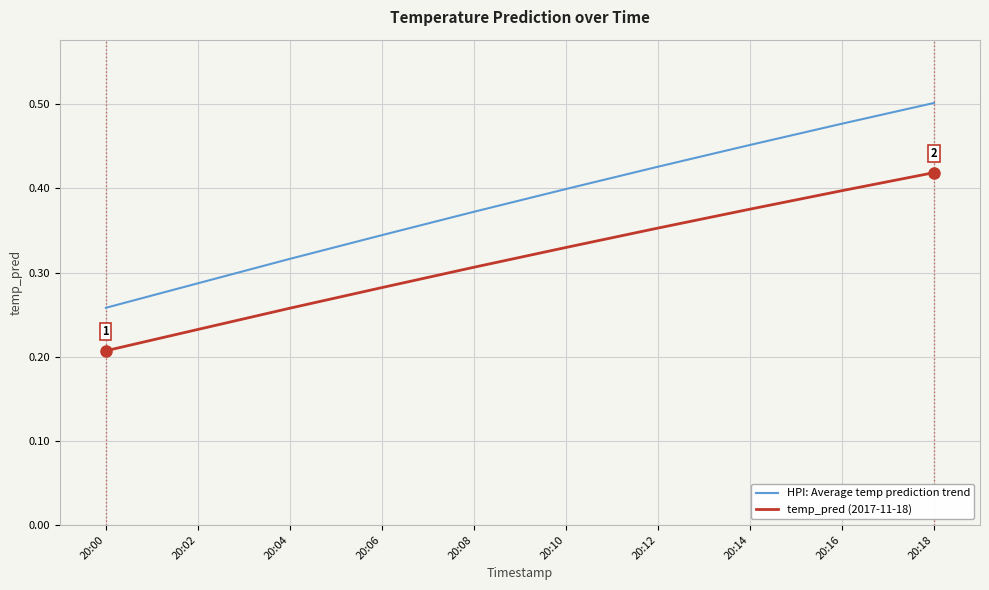

List the labels in order of temp_pred (2017-11-18) value, smallest first.

20:00, 20:02, 20:04, 20:06, 20:08, 20:10, 20:12, 20:14, 20:16, 20:18